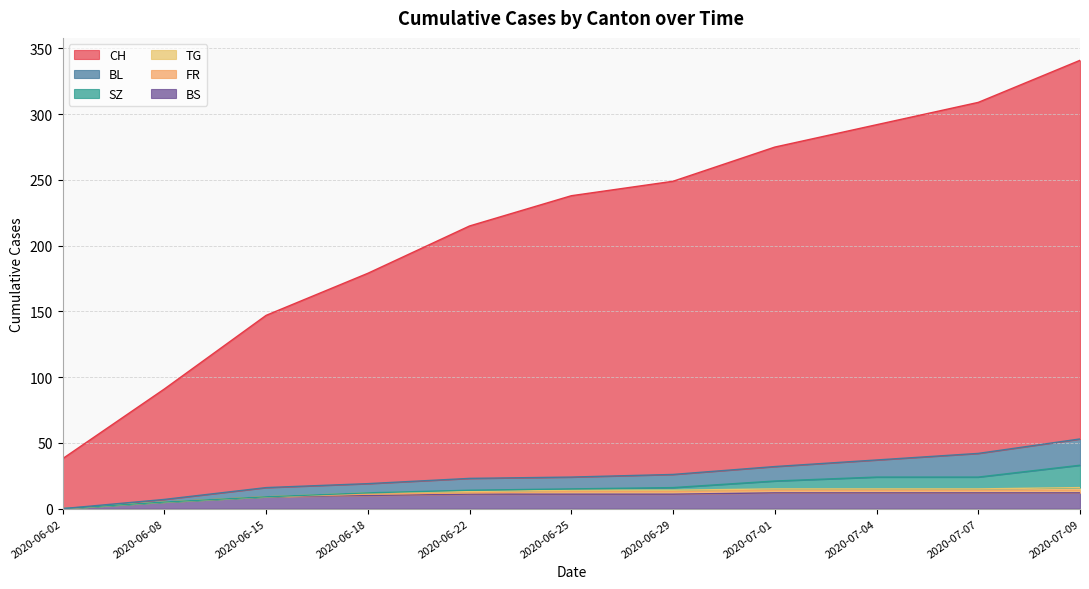

What is the sum of the BS values at 2020-07-09 and 2020-06-08?

17